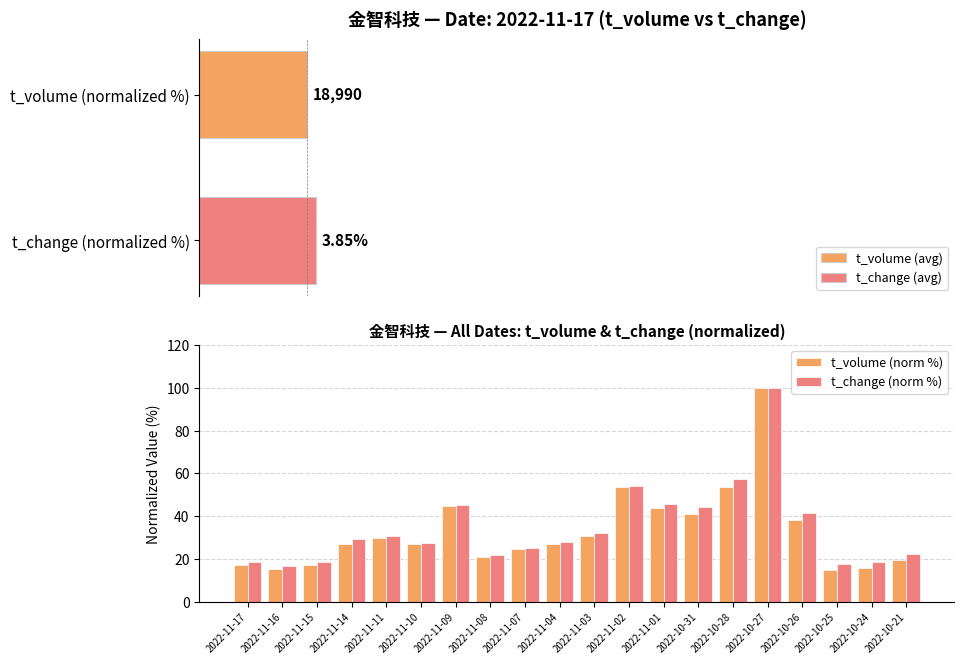

What is the average value of the t_volume (norm %) series?

33.0